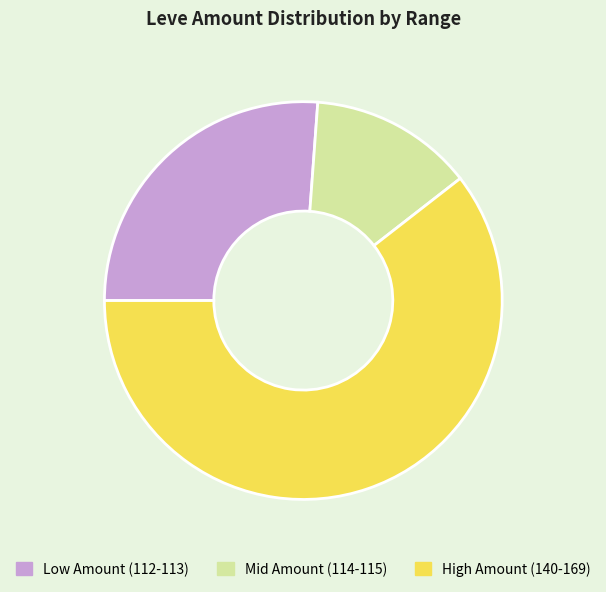

How many slices are in this pie chart?

3